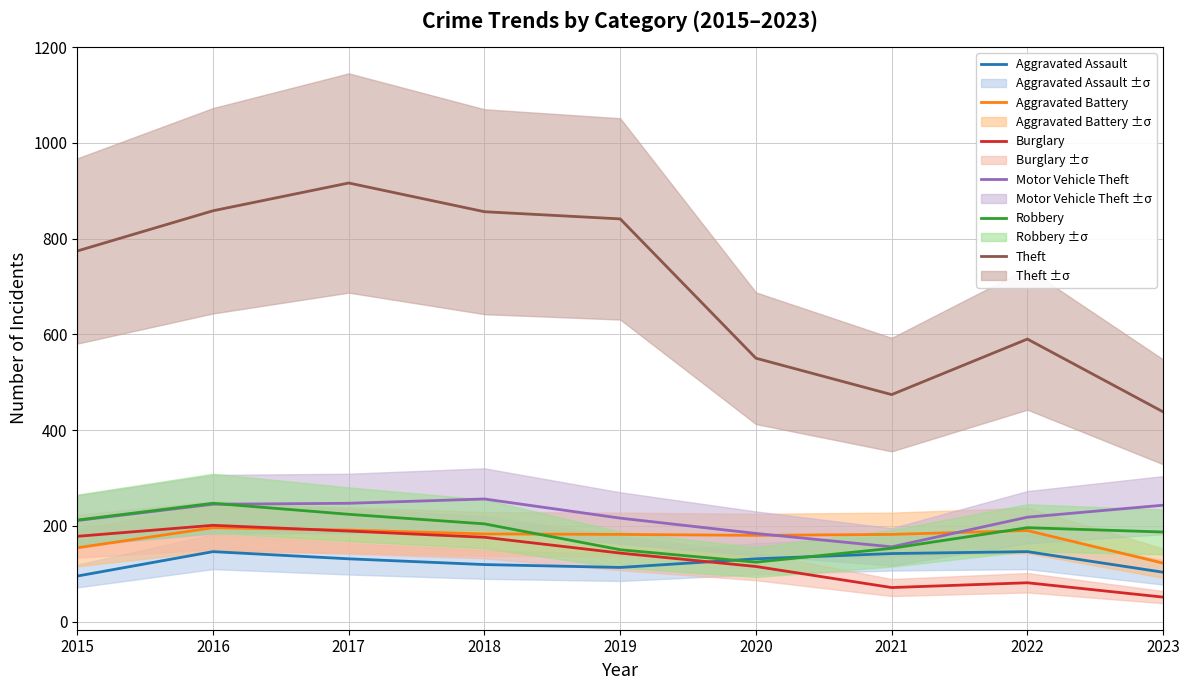

At which label does Robbery reach its minimum?

2020